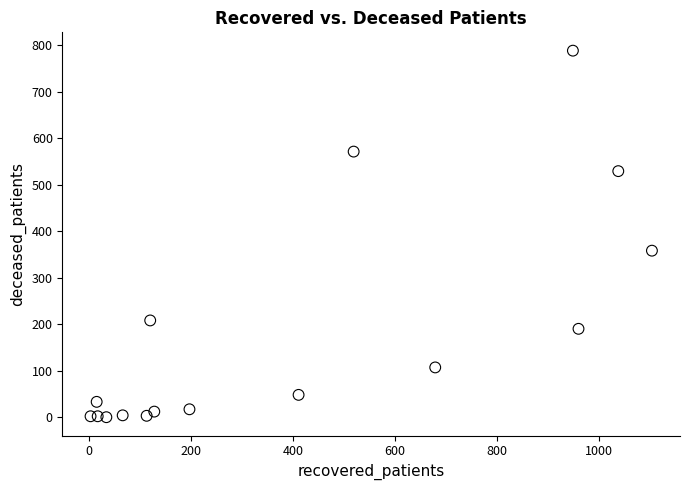

What is the range of Y values (max minus min)?

788